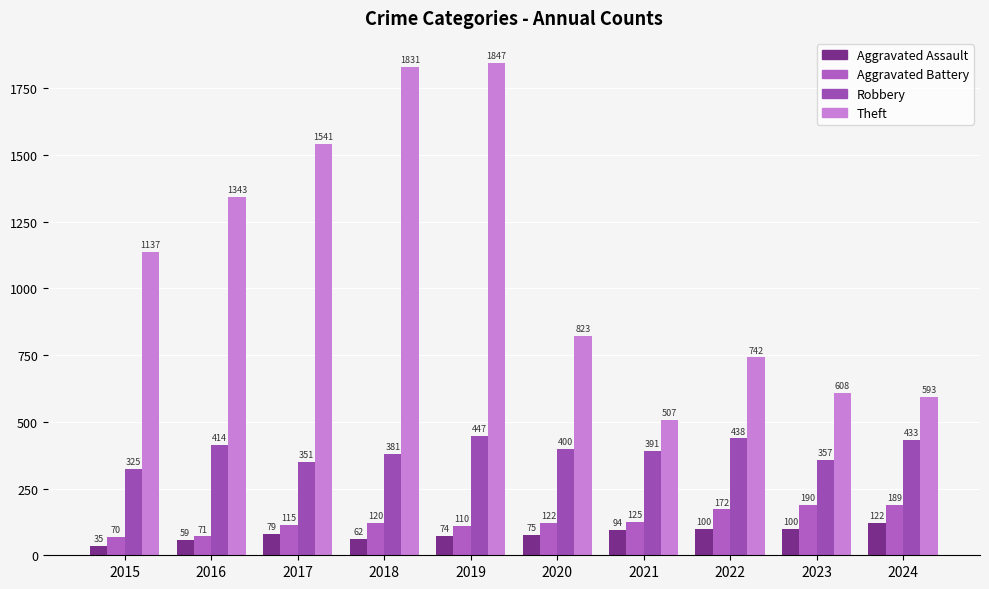

Where does the Robbery series first go above 400?

2016